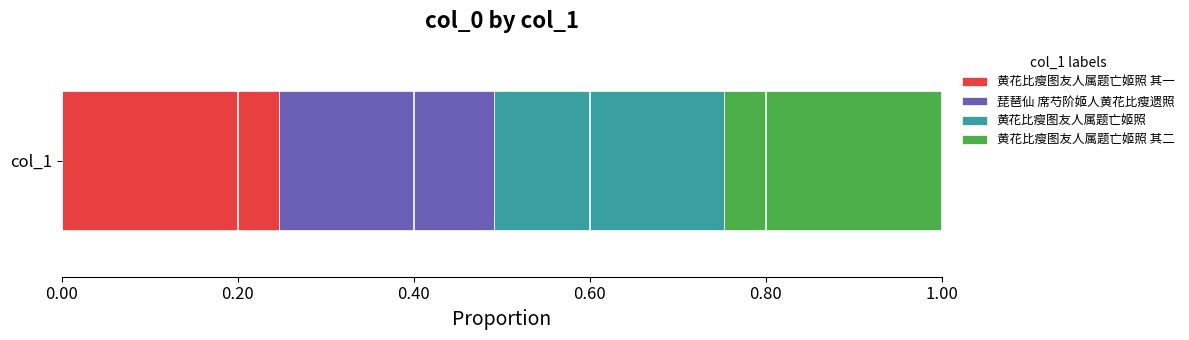

What are all the series names shown in the legend?

黄花比瘦图友人属题亡姬照 其一, 琵琶仙 席芍阶姬人黄花比瘦遗照, 黄花比瘦图友人属题亡姬照, 黄花比瘦图友人属题亡姬照 其二